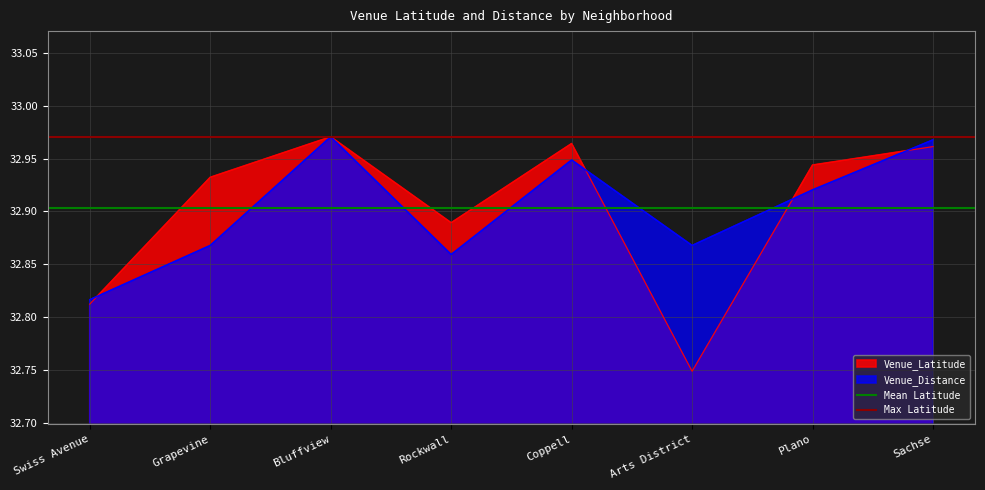

At which label does Venue_Distance reach its minimum?

Swiss Avenue